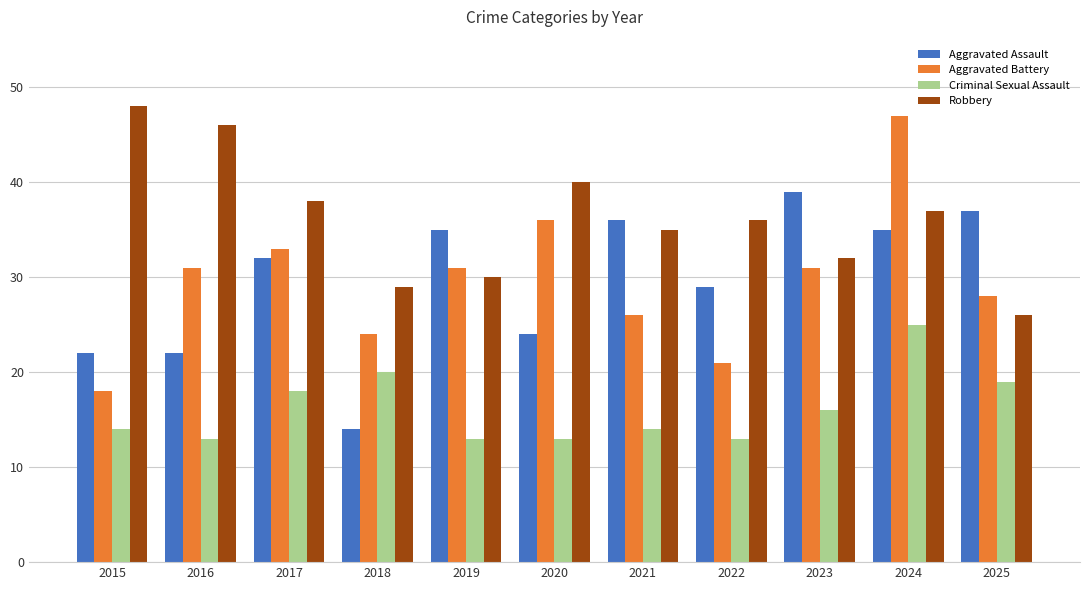

Rank the series by their maximum value, from highest to lowest.

Robbery, Aggravated Battery, Aggravated Assault, Criminal Sexual Assault